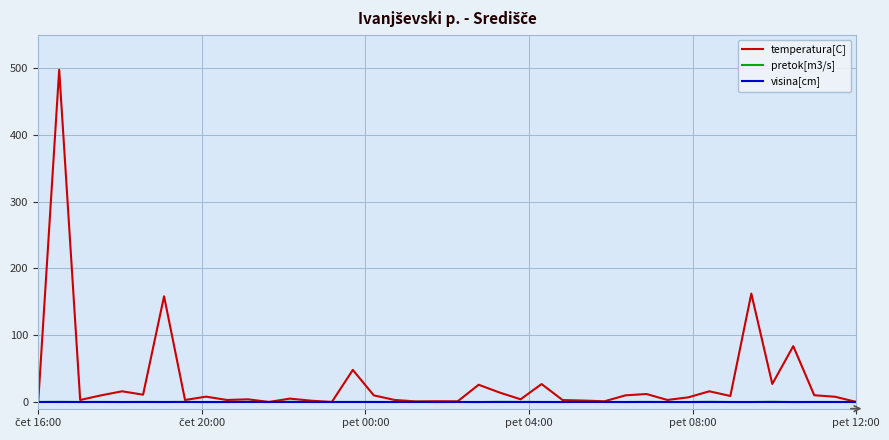

What is the maximum value shown in the chart?

497.8